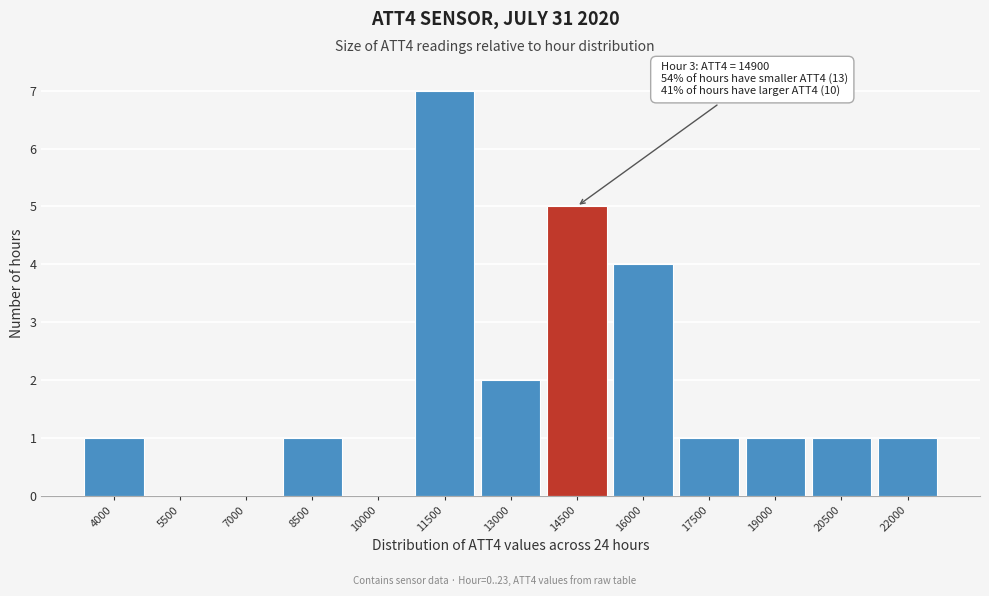

Reading left to right, extract all data points from this chart.

4000=1	5500=0	7000=0	8500=1	10000=0	11500=7	13000=2	14500=5	16000=4	17500=1	19000=1	20500=1	22000=1